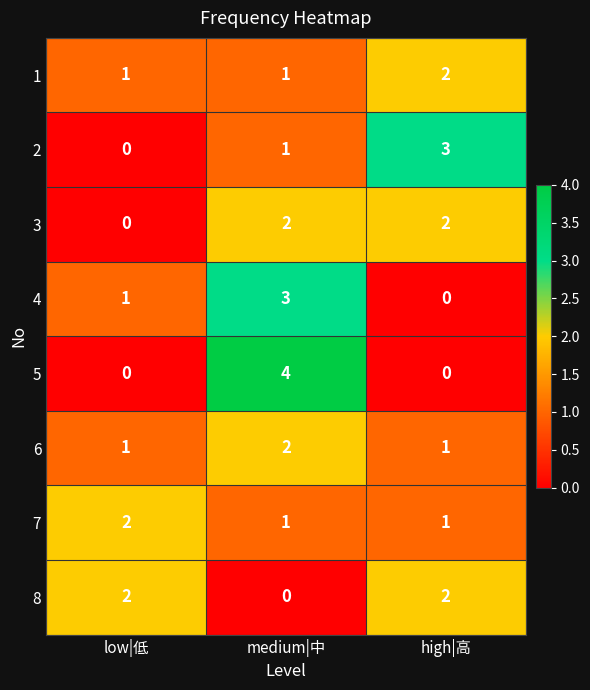

At which category is the sum across all series the highest?

medium|中